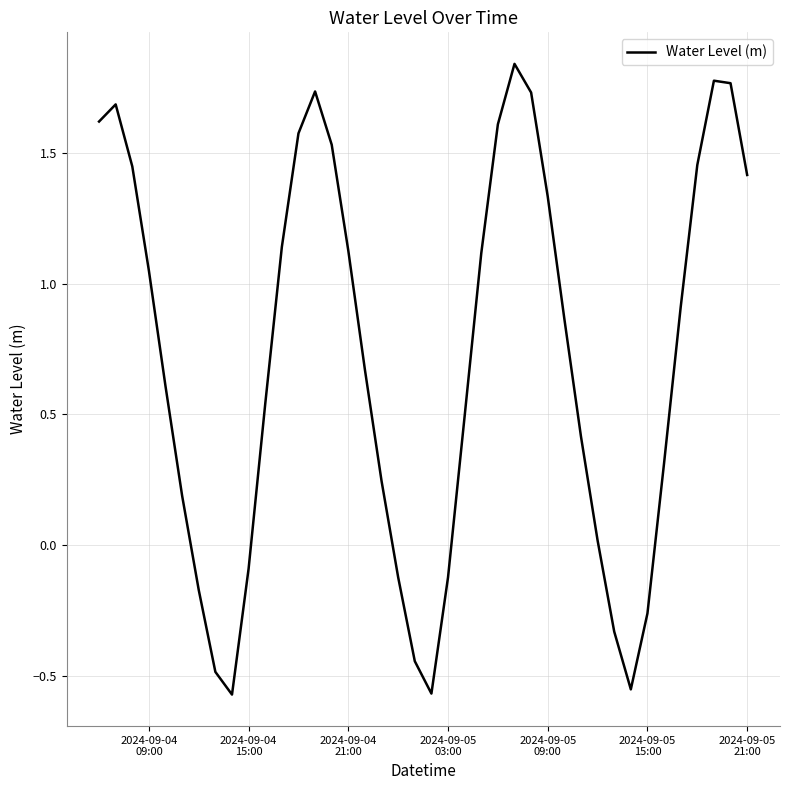

What is the difference between the maximum and minimum values?

2.4